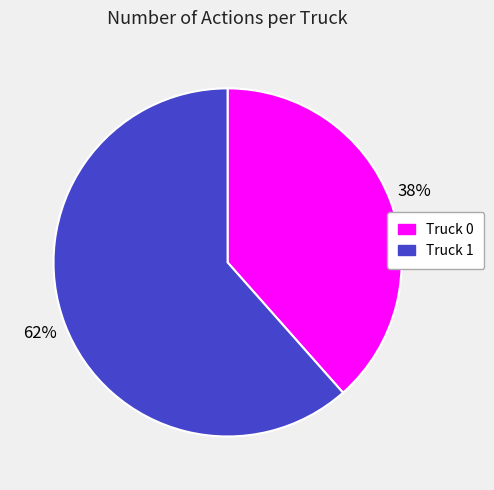

The Truck 1 slice represents 62% of the pie. True or false?

True